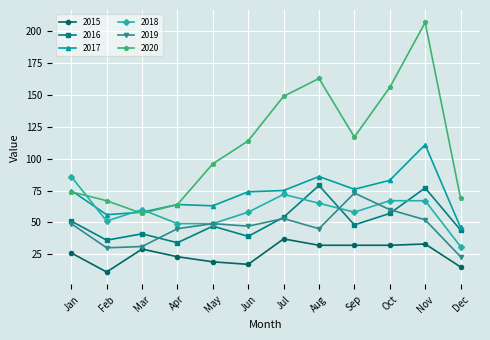

The 2020 series shows 114 at Jun. True or false?

True